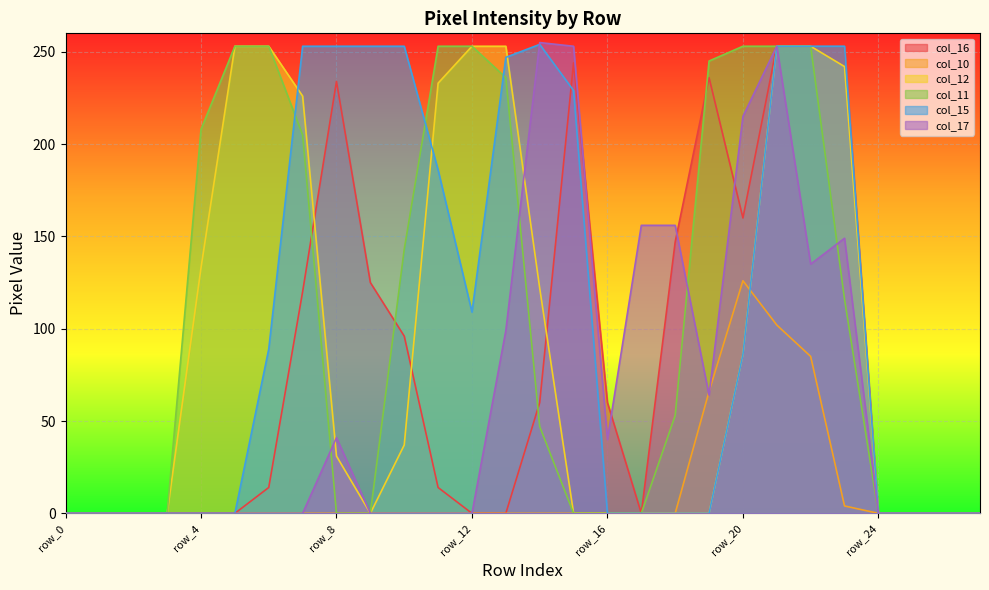

Where do col_17 and col_15 first cross each other?

row_13 and row_14